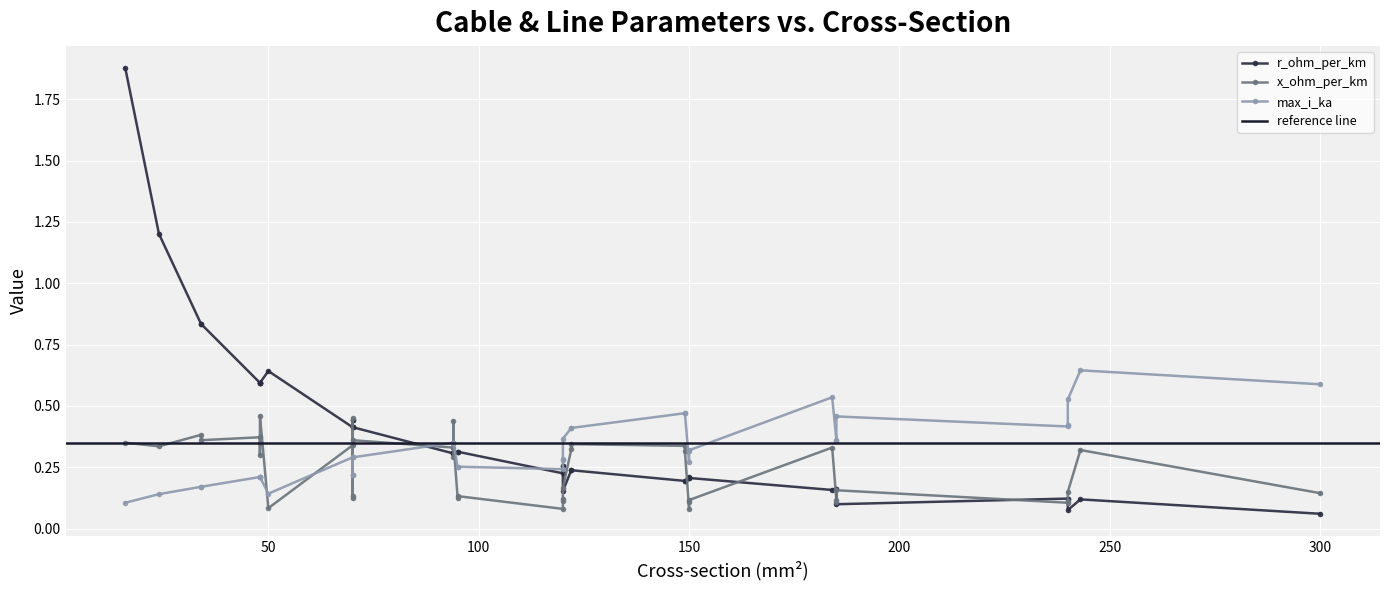

How many interior local valleys does the max_i_ka series have?

8